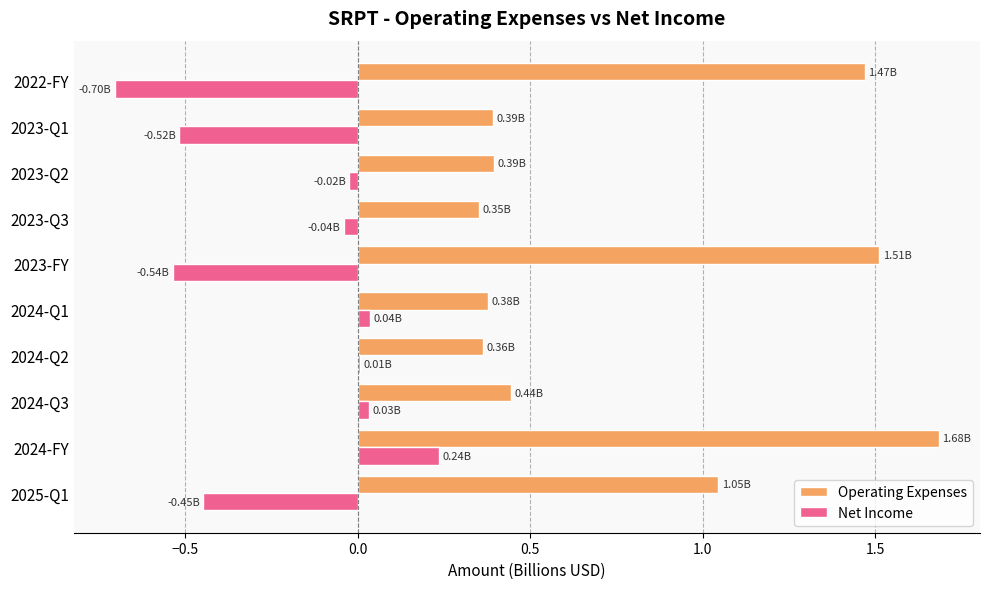

What is the sum of all Operating Expenses values?

8.0